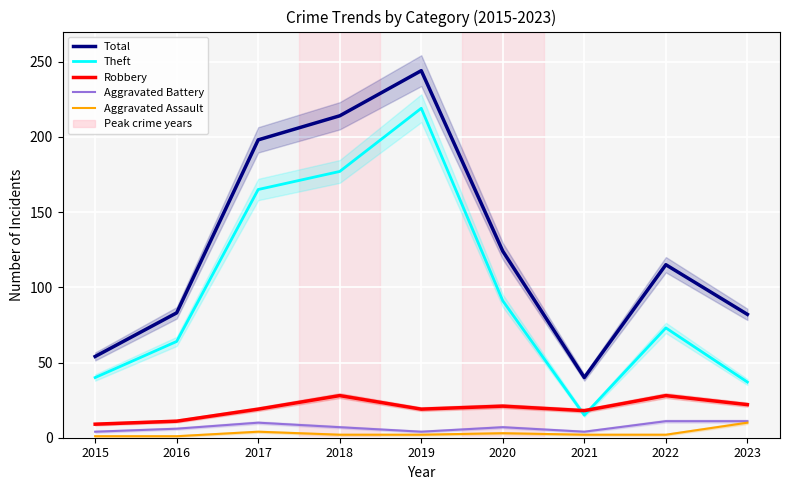

What is the difference between the highest and lowest values at 2018?

212